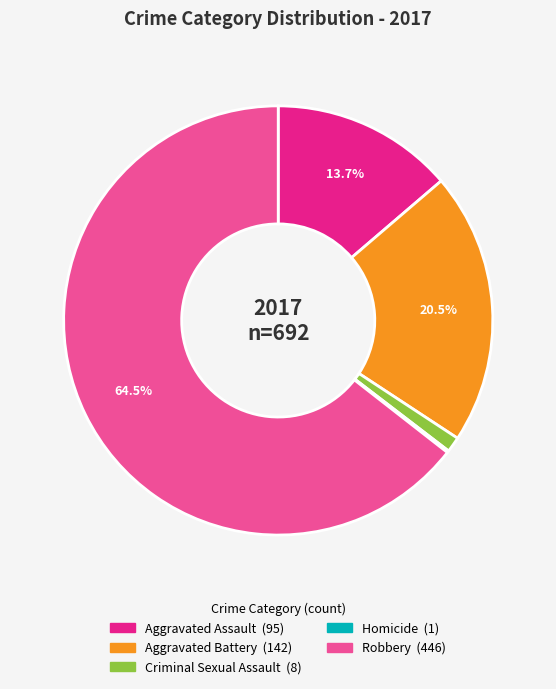

To the nearest percent, what percentage of the pie is Criminal Sexual Assault?

1%